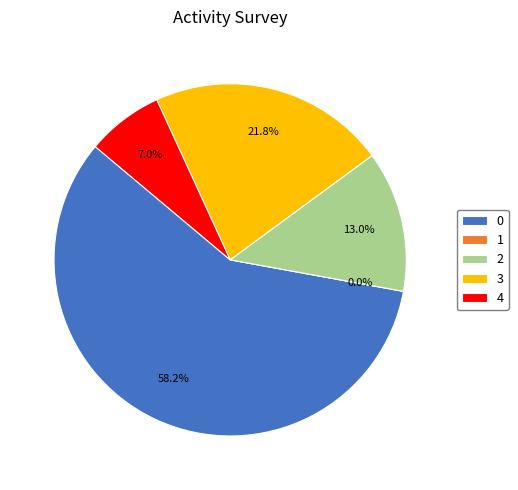

Count the number of slices in the pie.

5